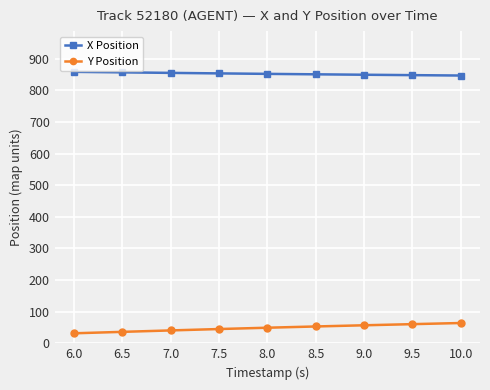

How many categories are shown in the chart?

9